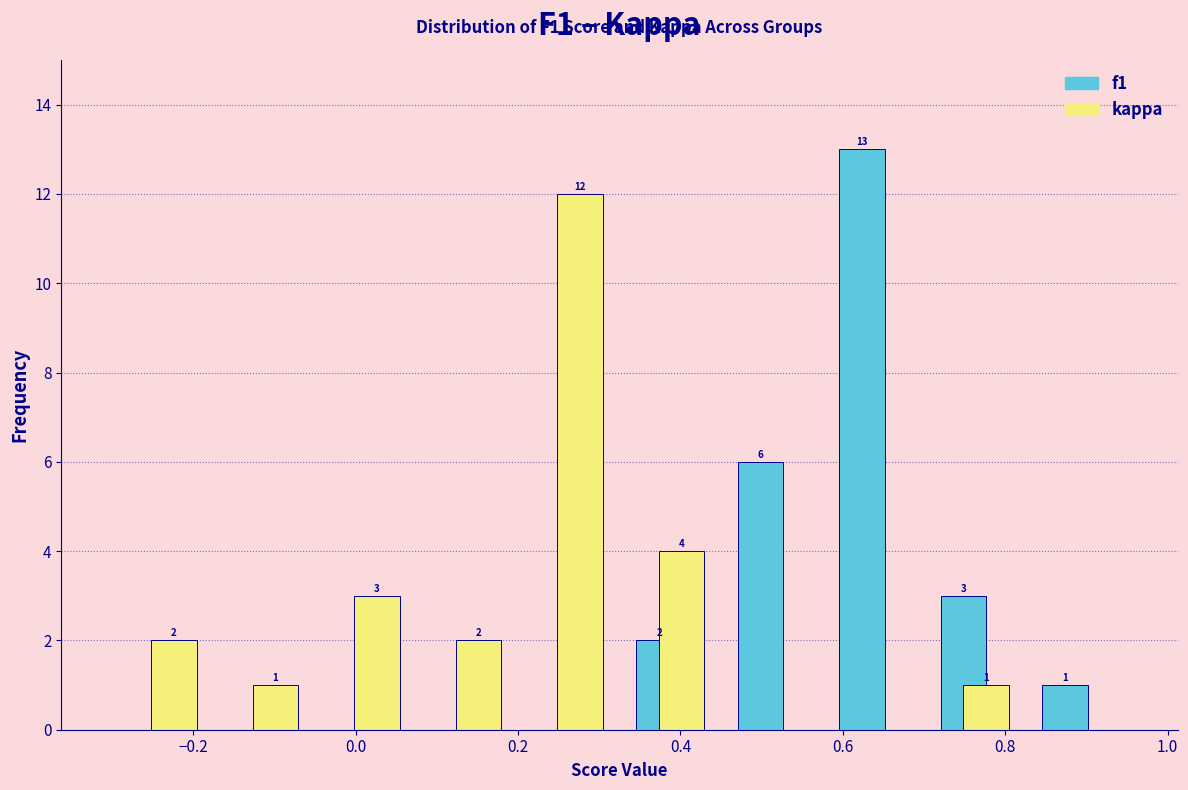

In the kappa series, which range on the x-axis has the tallest bar?

0.200 to 0.325